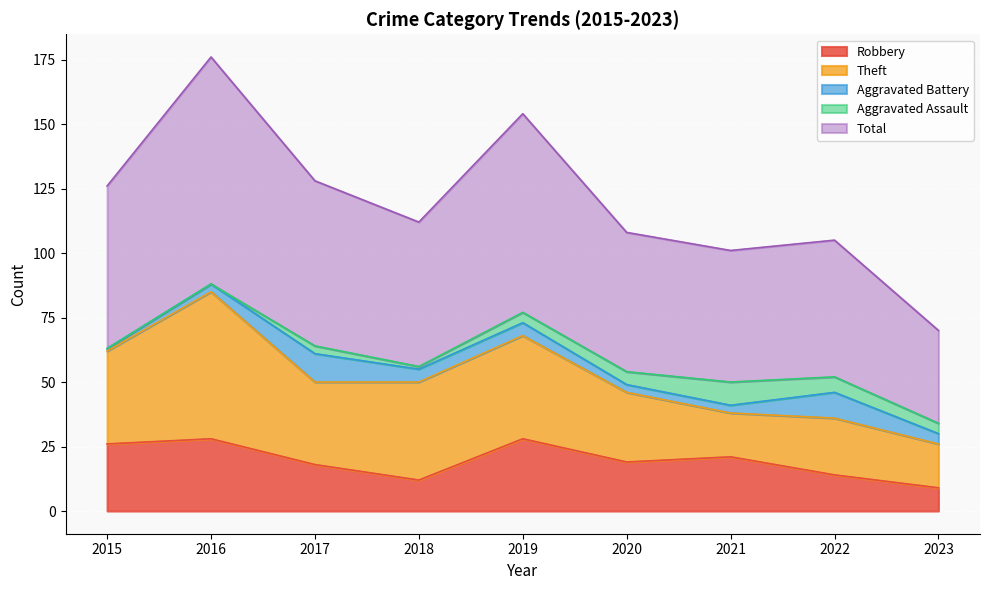

Does the chart display data point markers on the line(s)?

No